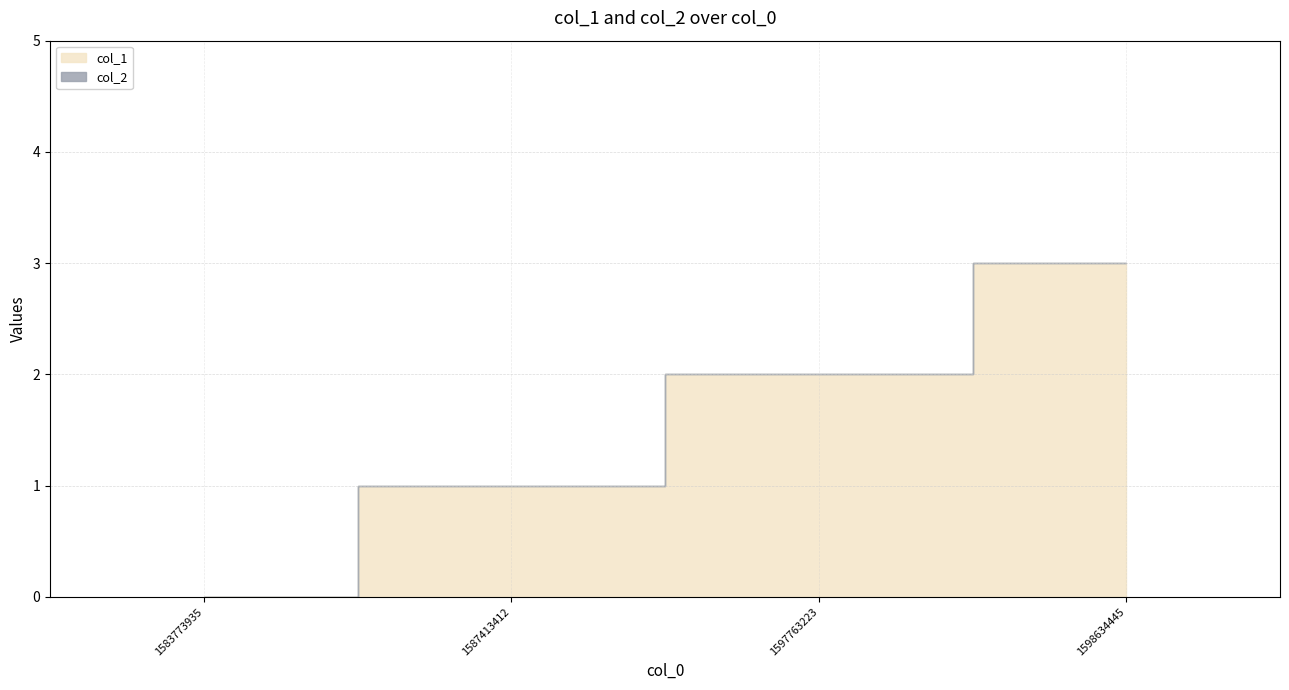

Which series has the largest total across all categories?

col_1